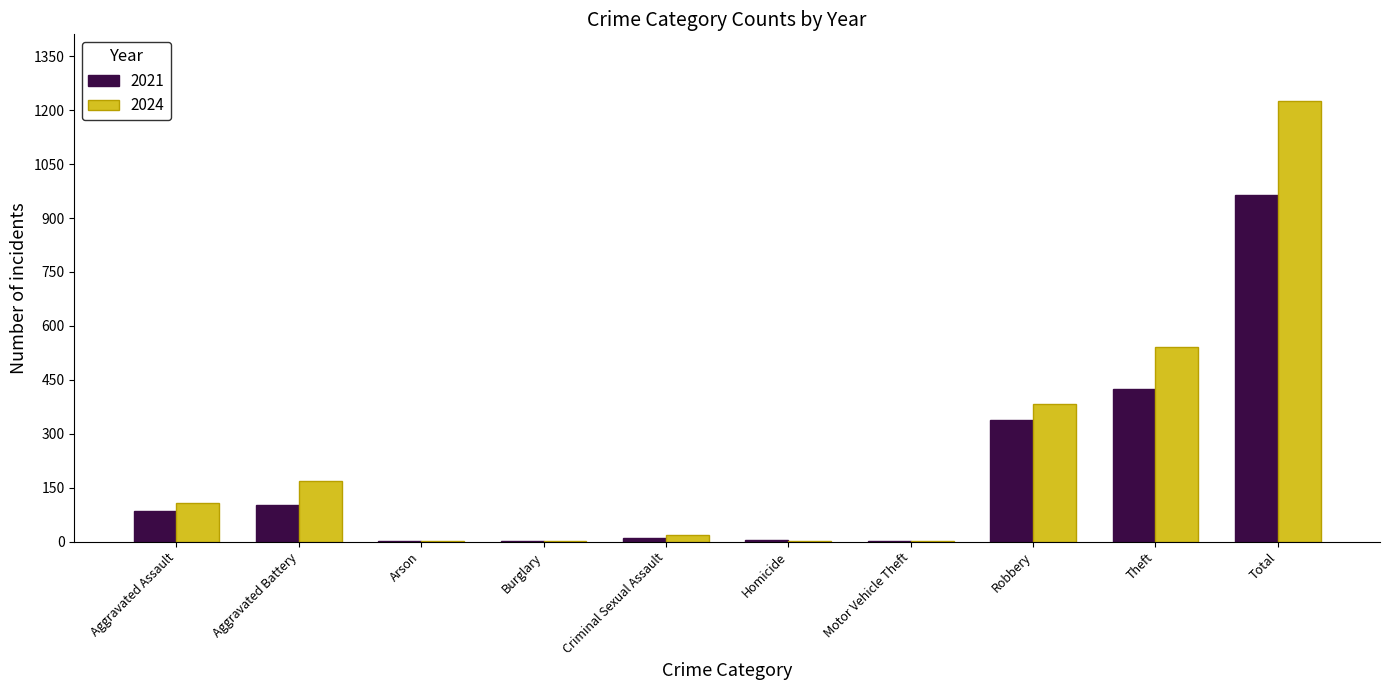

True or false: 2024 has a value of 1227 at Total.

True